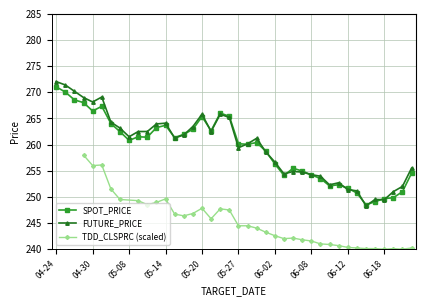

The value of SPOT_PRICE at 04-30 is 266.4. True or false?

True